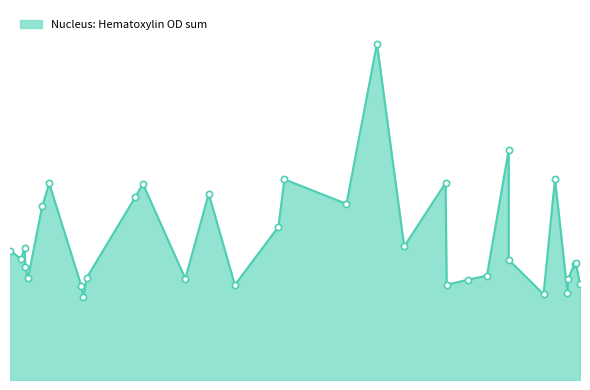

What is the ratio of the value at 17482.2 to the value at 17445.9?

0.3